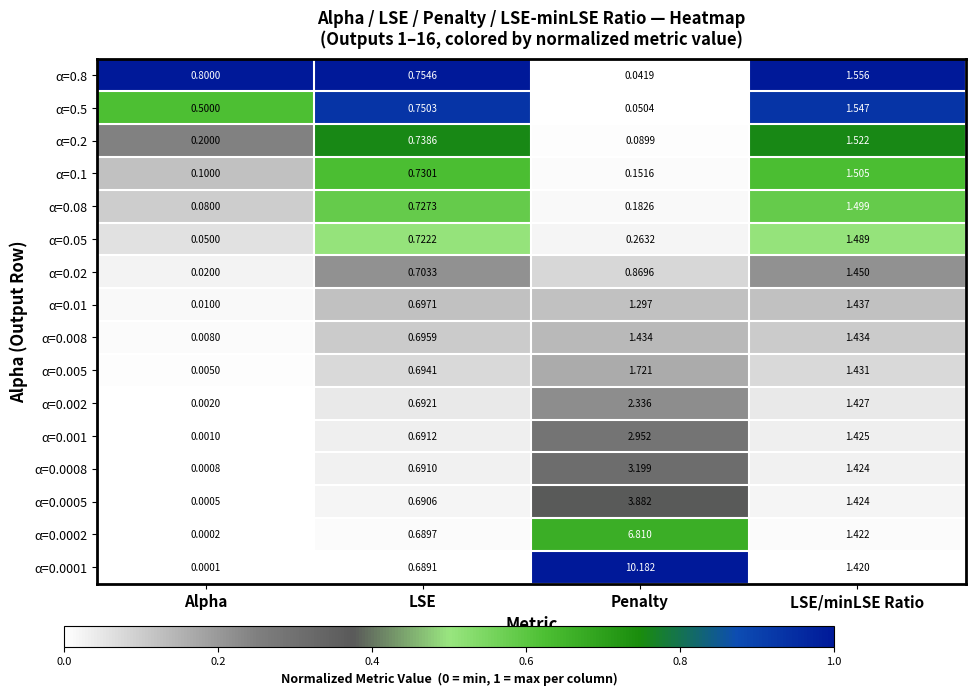

Which category has the highest value across all series?

Penalty